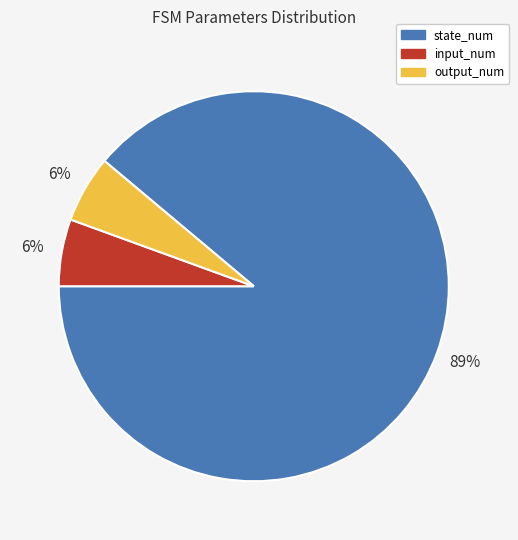

What is the ratio of the value at output_num to the value at input_num?

1.0